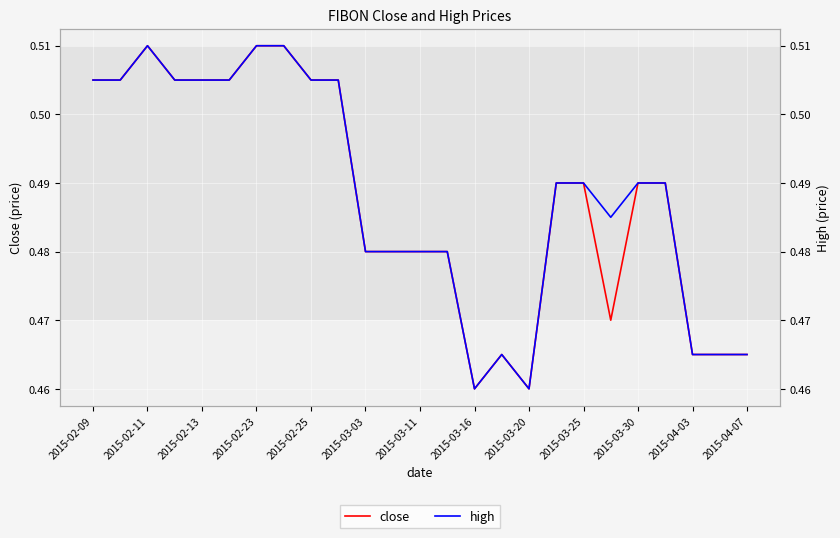

What is the value of the close point at the 25th from the left?

0.5